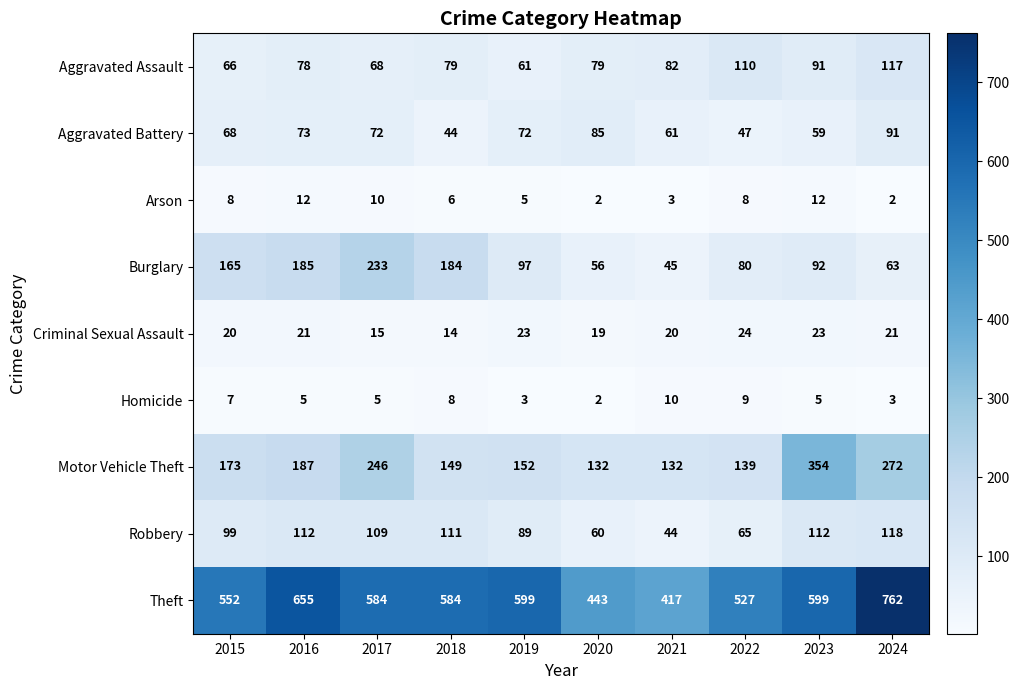

How many series are shown in this chart?

9